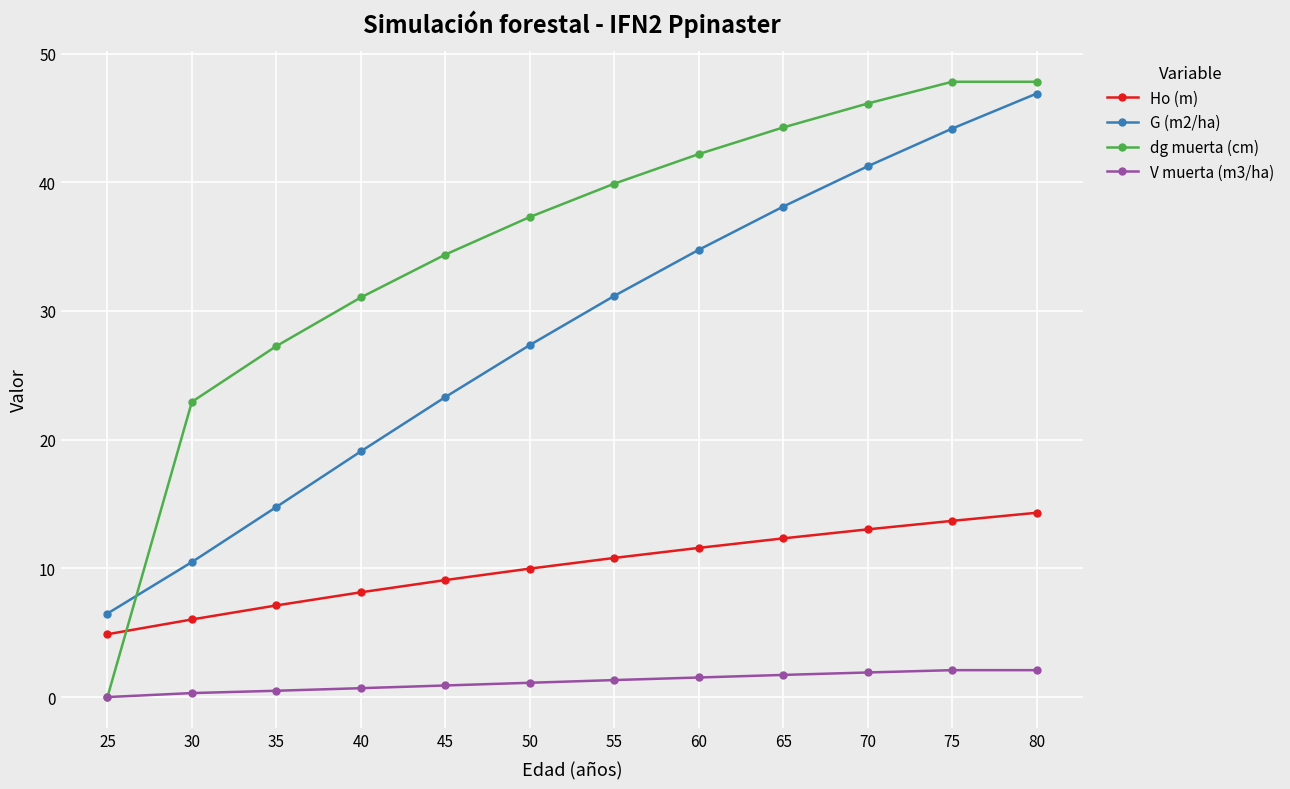

The Ho (m) series shows 8.1 at 40. True or false?

True